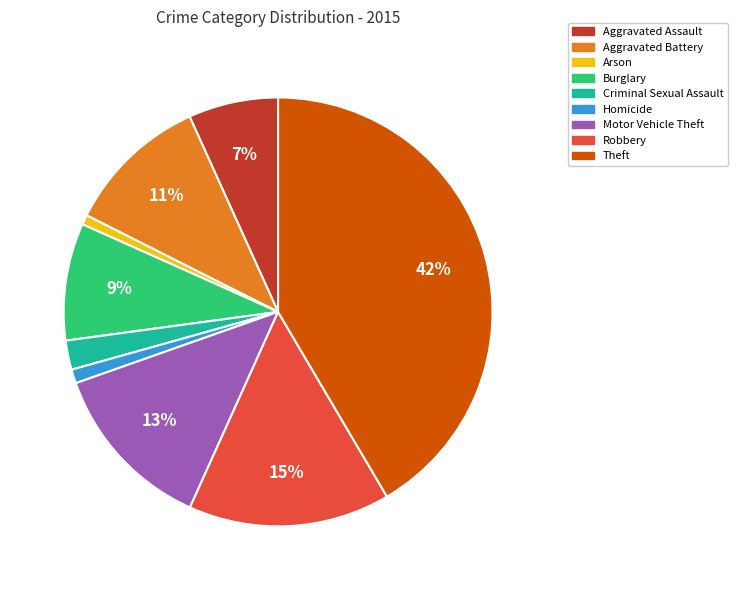

Which slice is the largest?

Theft